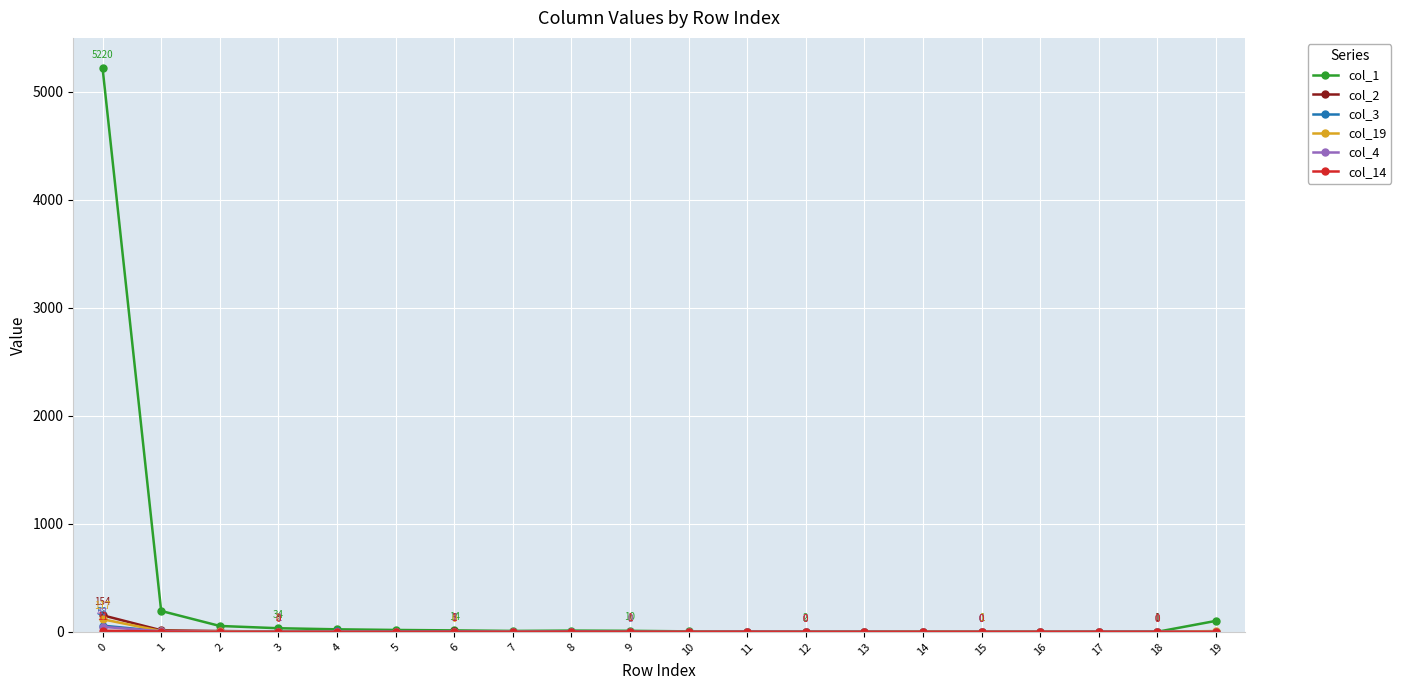

At how many categories does at least one series exceed 2742?

1